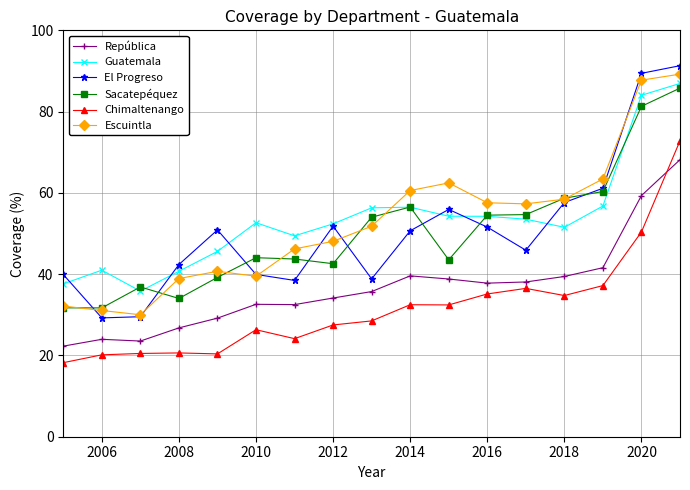

True or false: República and Escuintla cross at least once.

False